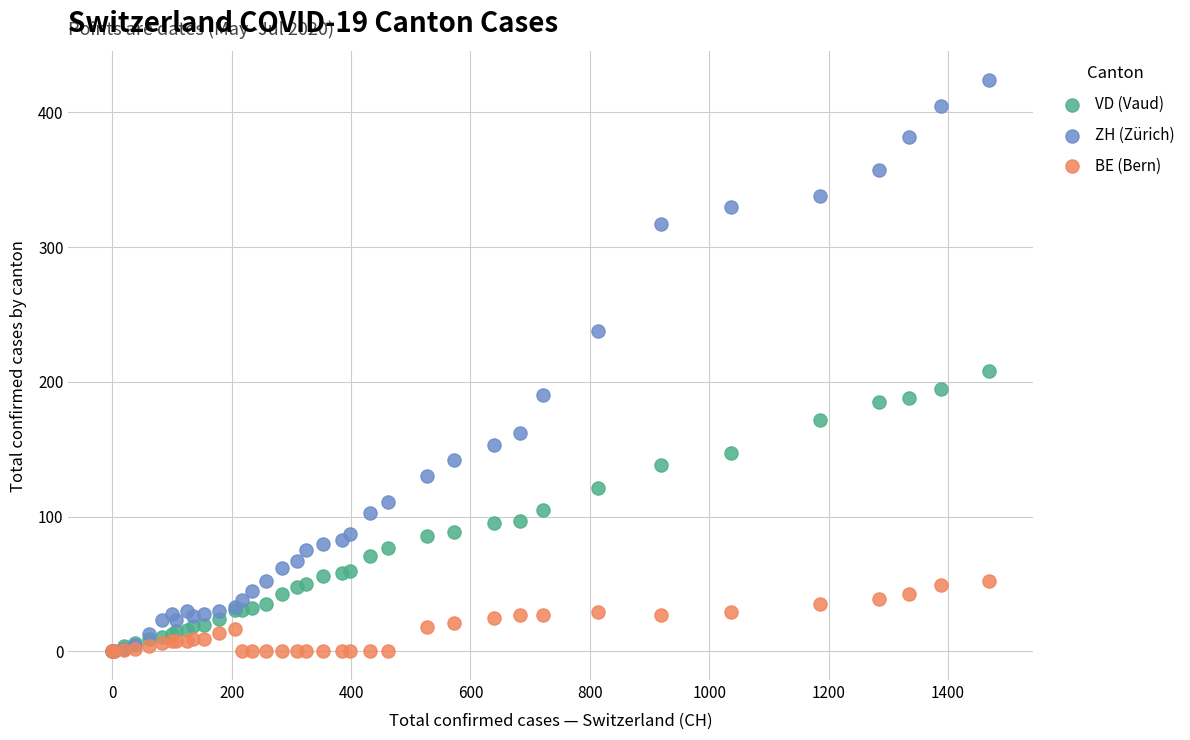

What are all the series names shown in the legend?

VD (Vaud), ZH (Zürich), BE (Bern)